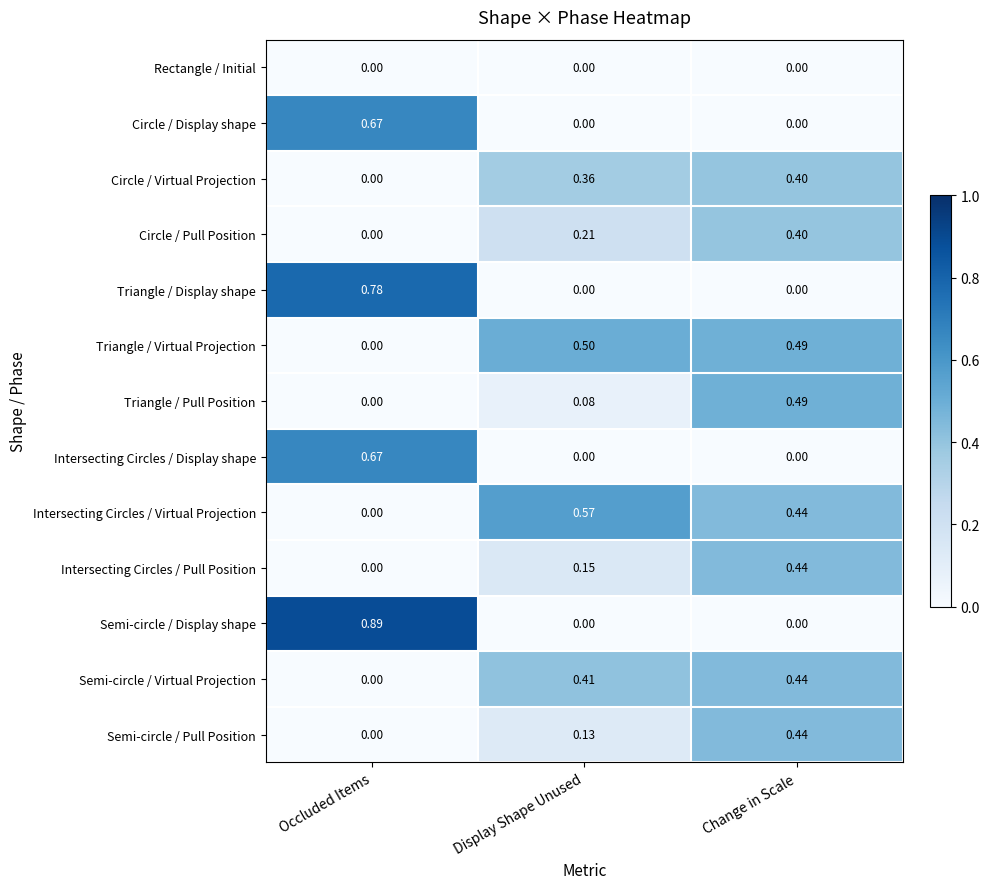

Which category has the highest value across all series?

Occluded Items